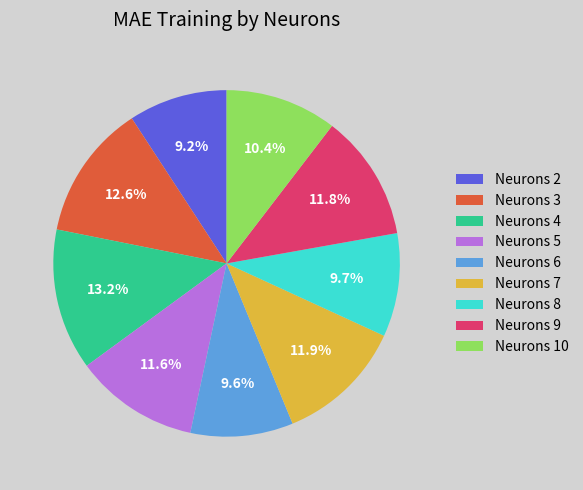

Does any single category account for the majority?

No